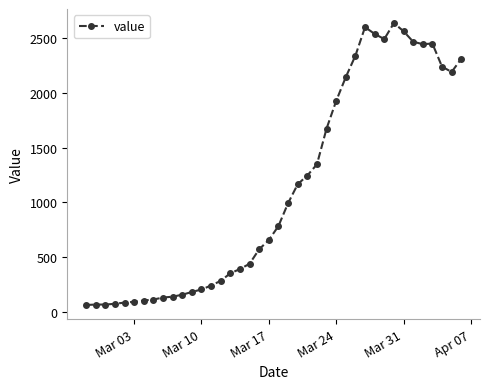

What is the value of the 4th point from the left?

72